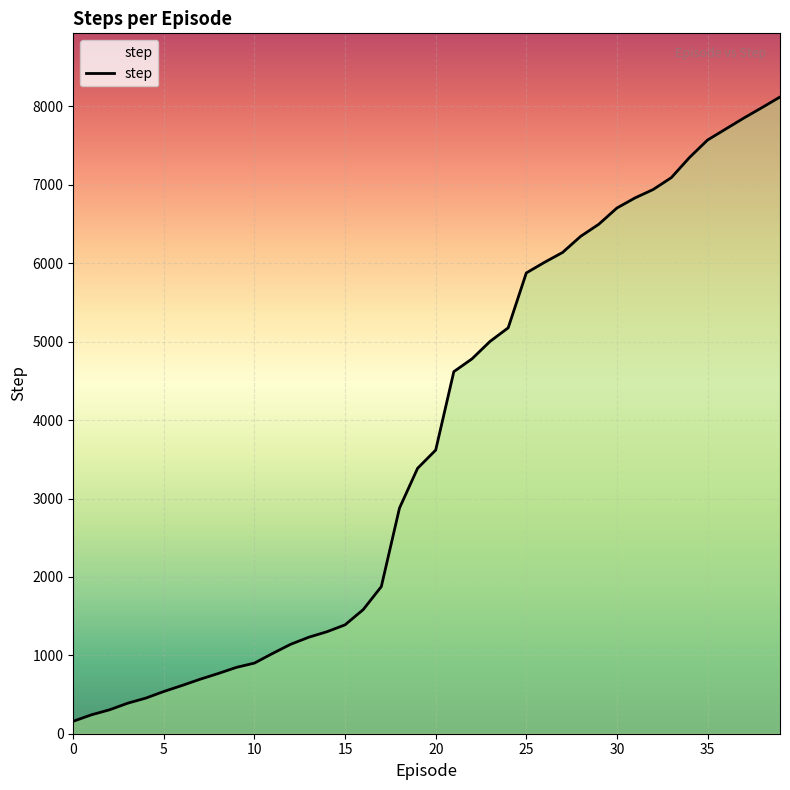

Reading left to right, extract all data points from this chart.

159	241	305	389	454	539	615	695	768	846	901	1024	1141	1231	1301	1389	1583	1877	2877	3385	3618	4618	4781	5004	5177	5877	6012	6138	6344	6498	6705	6834	6941	7092	7348	7572	7712	7852	7985	8121